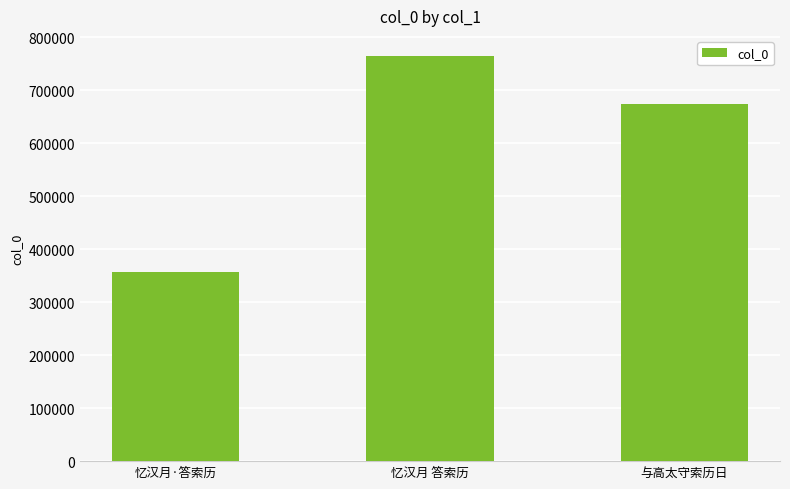

Rank the categories by value from highest to lowest.

忆汉月 答索历, 与高太守索历日, 忆汉月·答索历